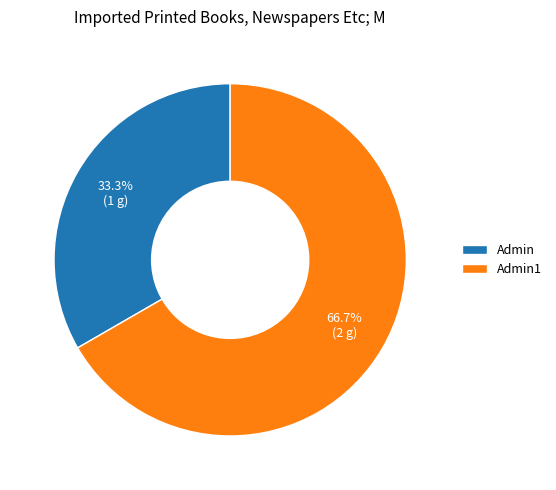

Which category accounts for the majority?

Admin1